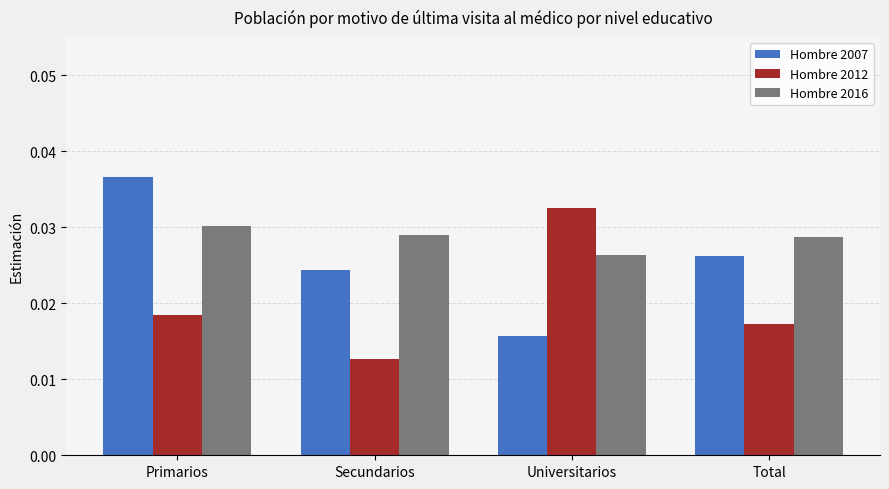

Between Primarios and Universitarios, which series saw the biggest shift?

Hombre 2007